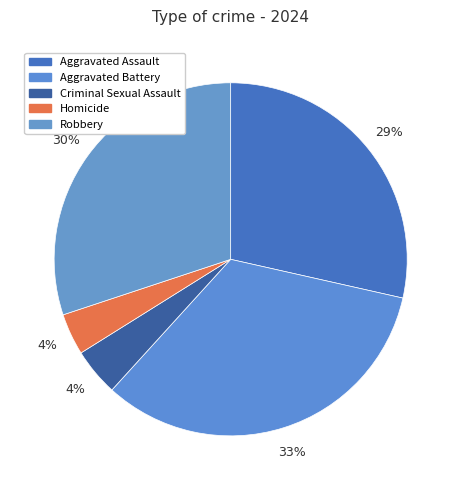

Does Aggravated Assault account for over 50% of the chart?

No